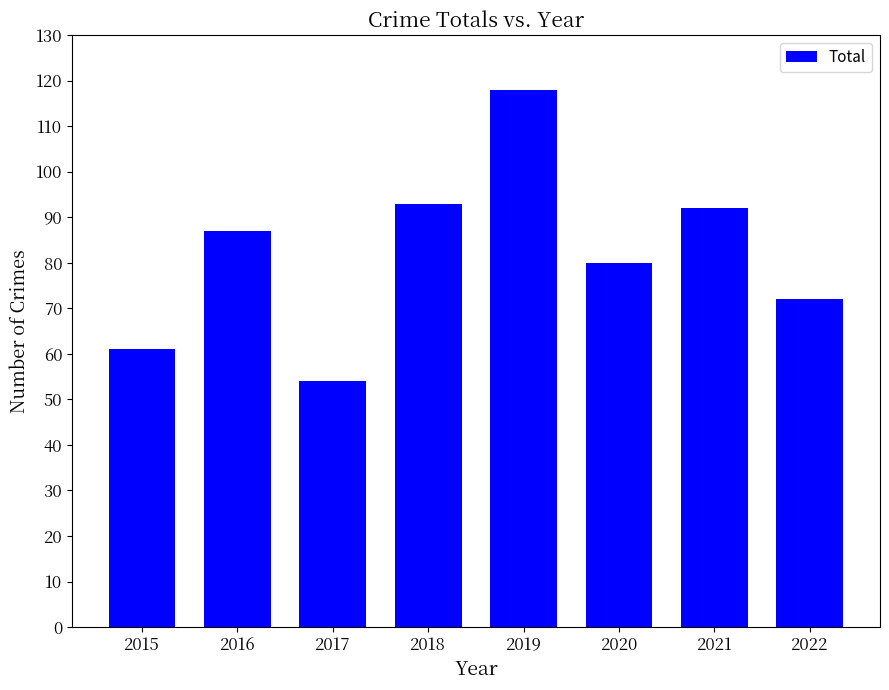

What is the approximate value at 2015?

61